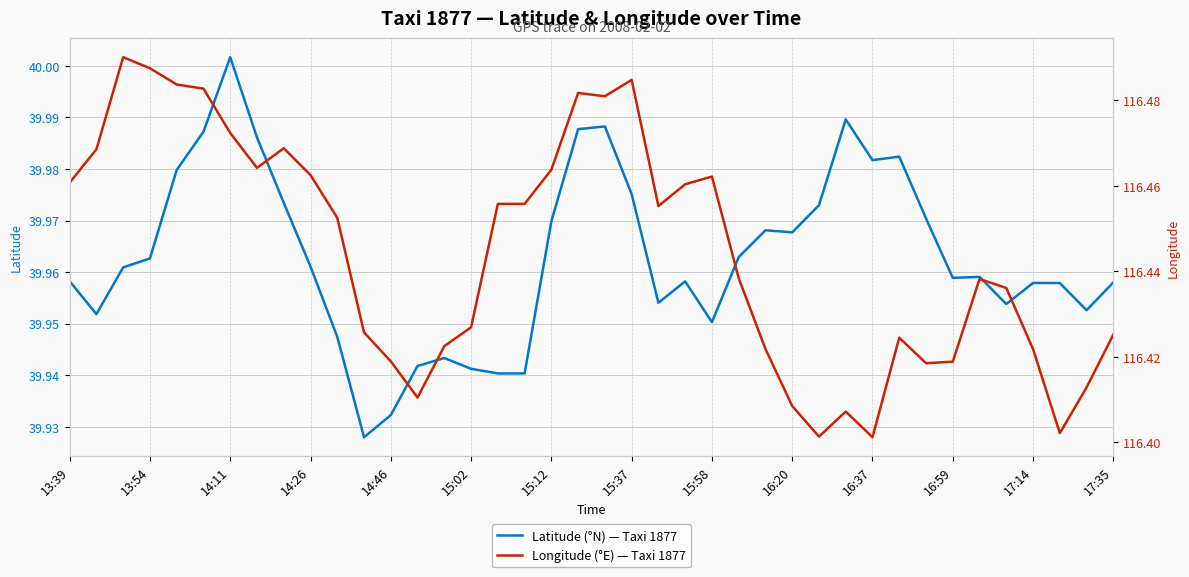

What are all the series names shown in the legend?

Latitude (°N) — Taxi 1877, Longitude (°E) — Taxi 1877